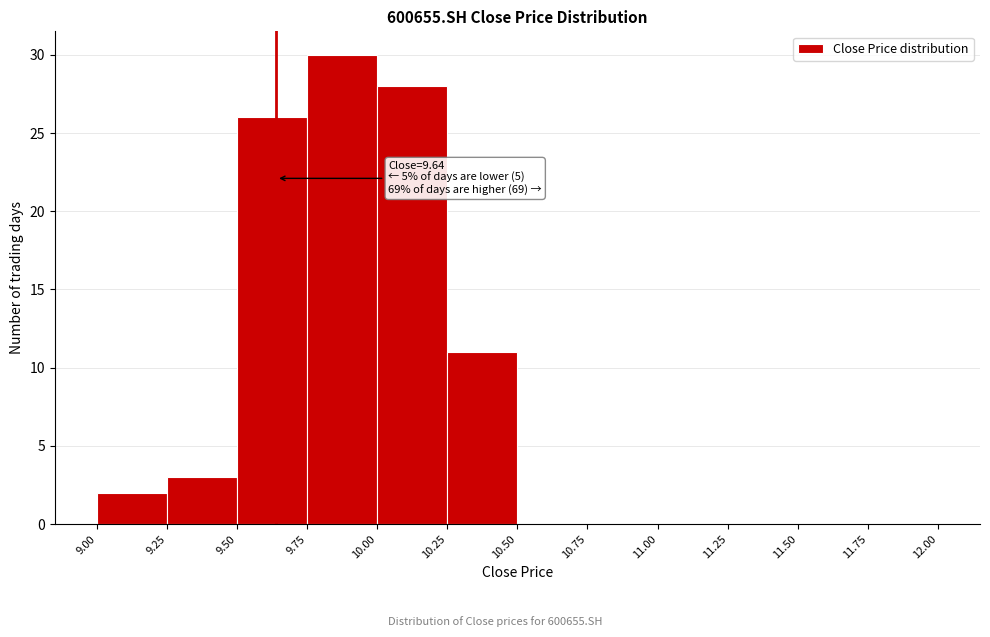

Which range on the x-axis has the tallest bar?

9.75 to 10.00